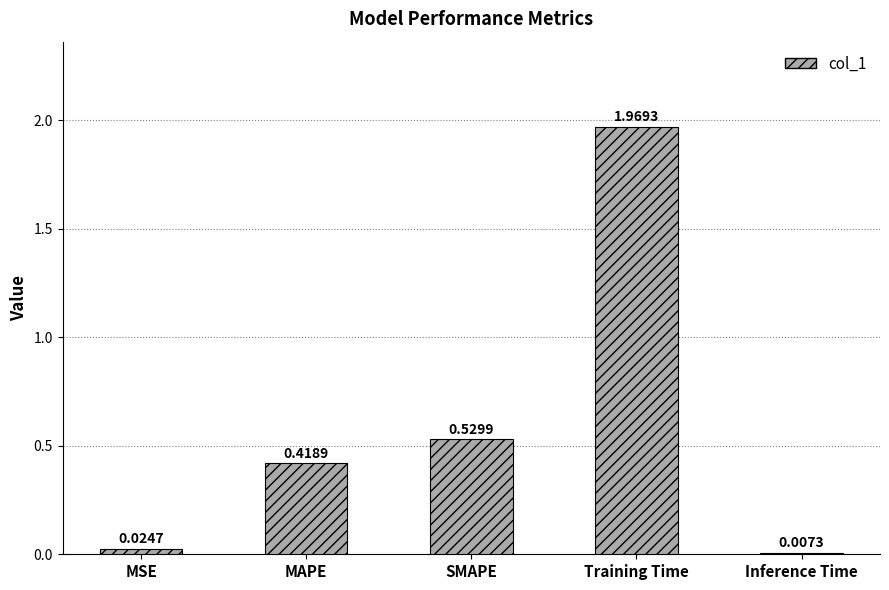

Rank the categories by value from highest to lowest.

Training Time, SMAPE, MAPE, MSE, Inference Time